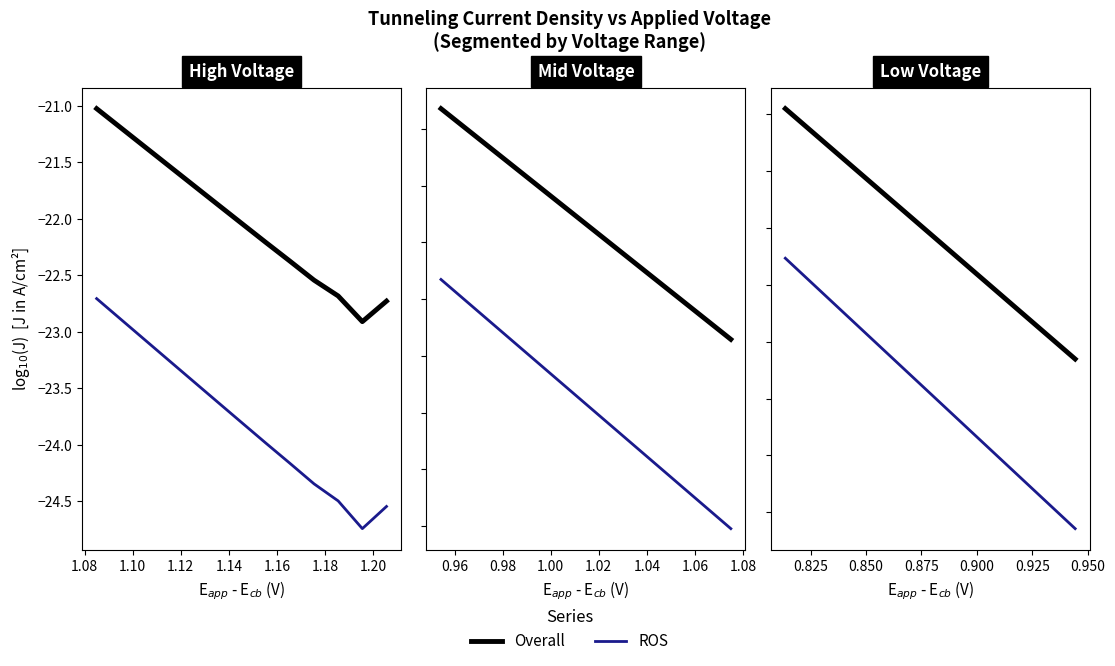

How many data points in ROS are less than -18?

12